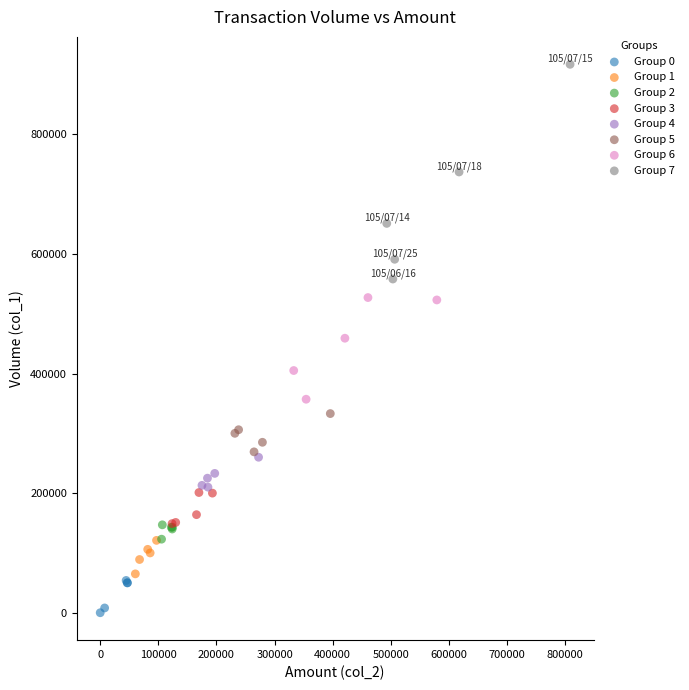

Which series reaches the minimum Y coordinate?

Group 0